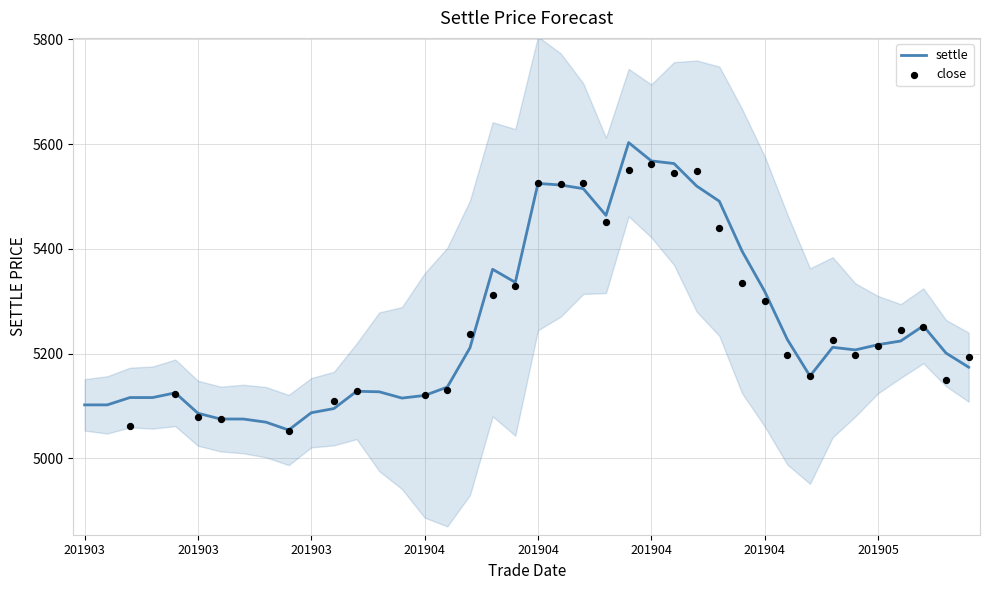

What is the change in value from 20190416 to 20190429?

-203